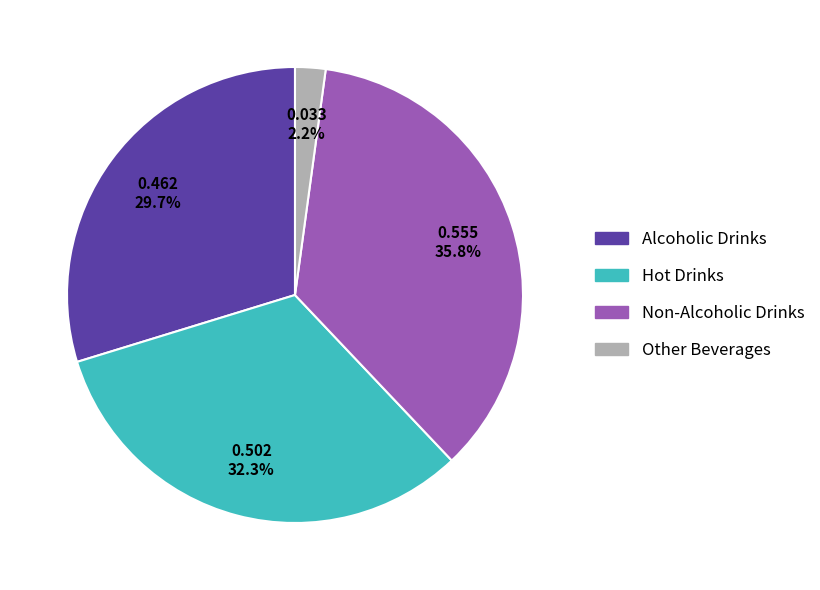

Which has a higher value, Non-Alcoholic Drinks or Hot Drinks?

Non-Alcoholic Drinks